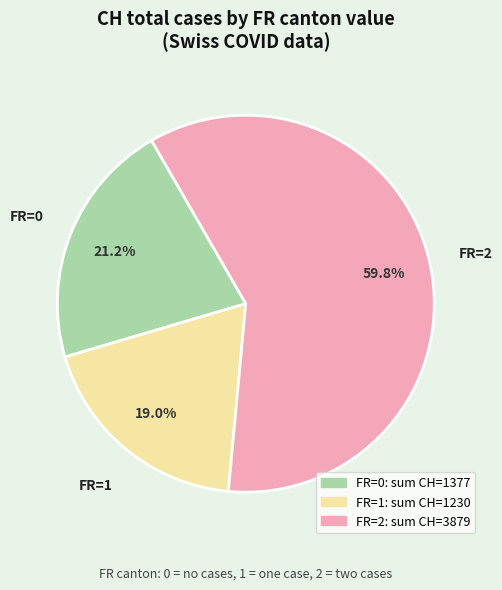

Is there any slice that represents more than half of the pie?

Yes